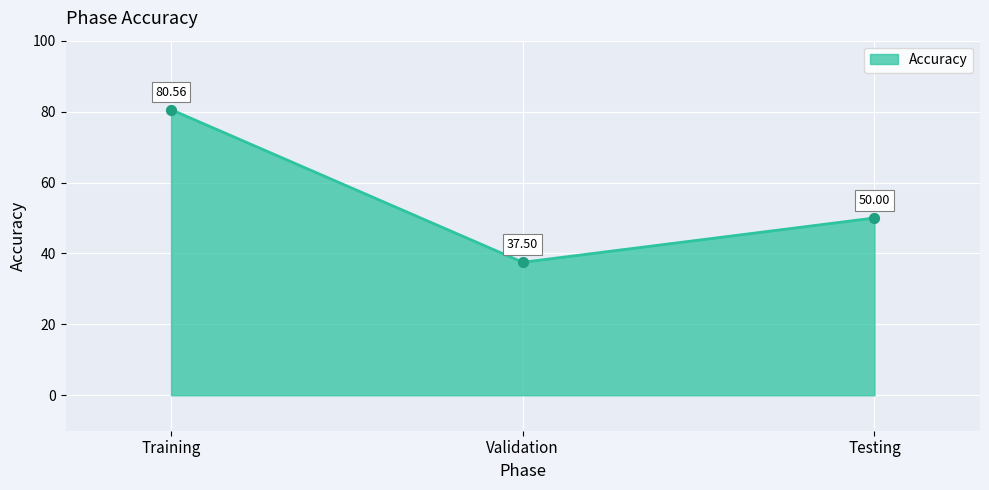

What is the change in value from Training to Testing?

-30.6